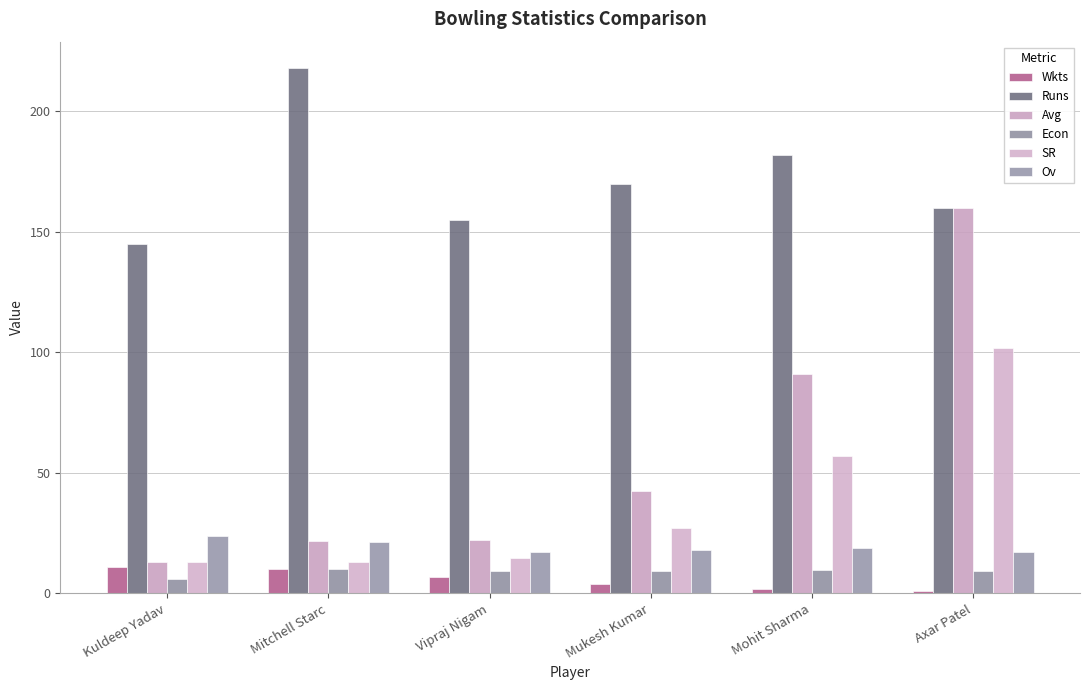

List the labels in order of Runs value, largest first.

Mitchell Starc, Mohit Sharma, Mukesh Kumar, Axar Patel, Vipraj Nigam, Kuldeep Yadav